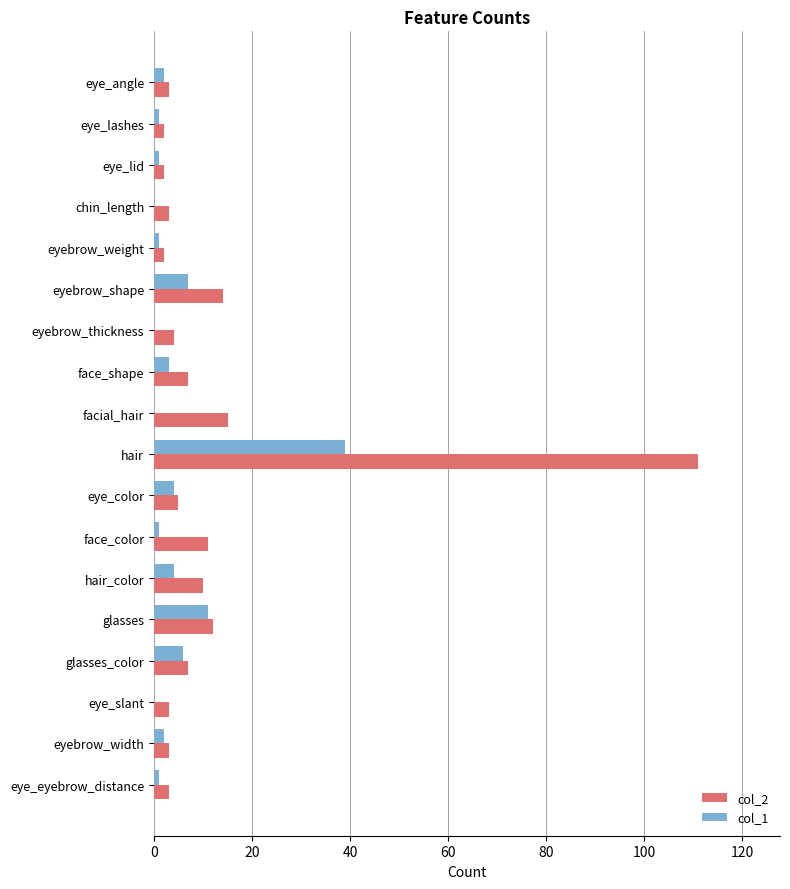

What is the maximum value shown in the chart?

111